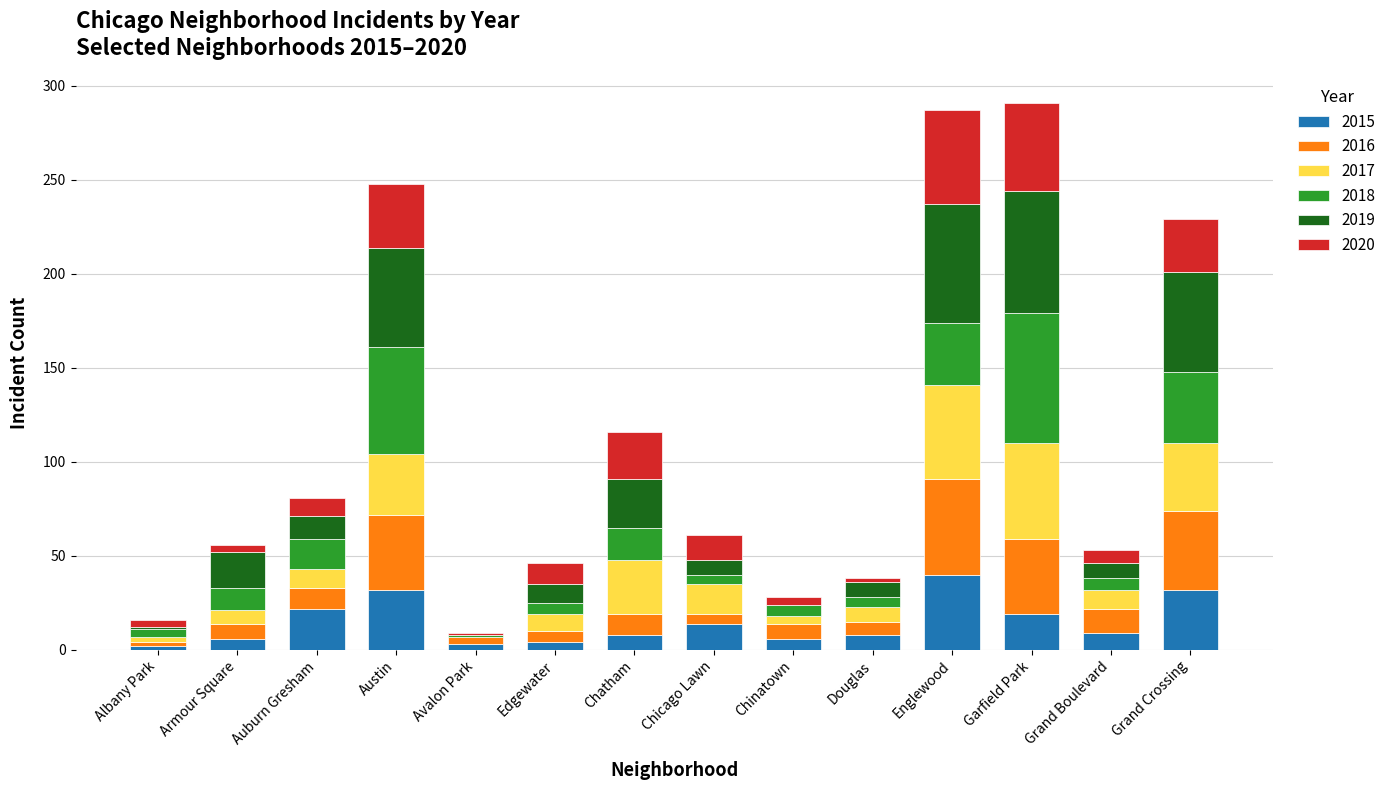

Which category has the highest value in the 2015 series?

Englewood